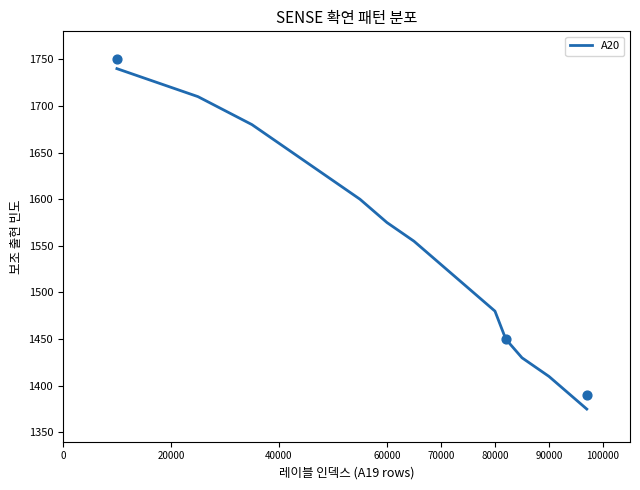

The value of A20 at 40000 is 1660. True or false?

True